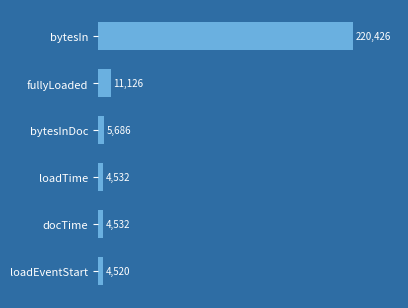

How many series are shown in this chart?

1